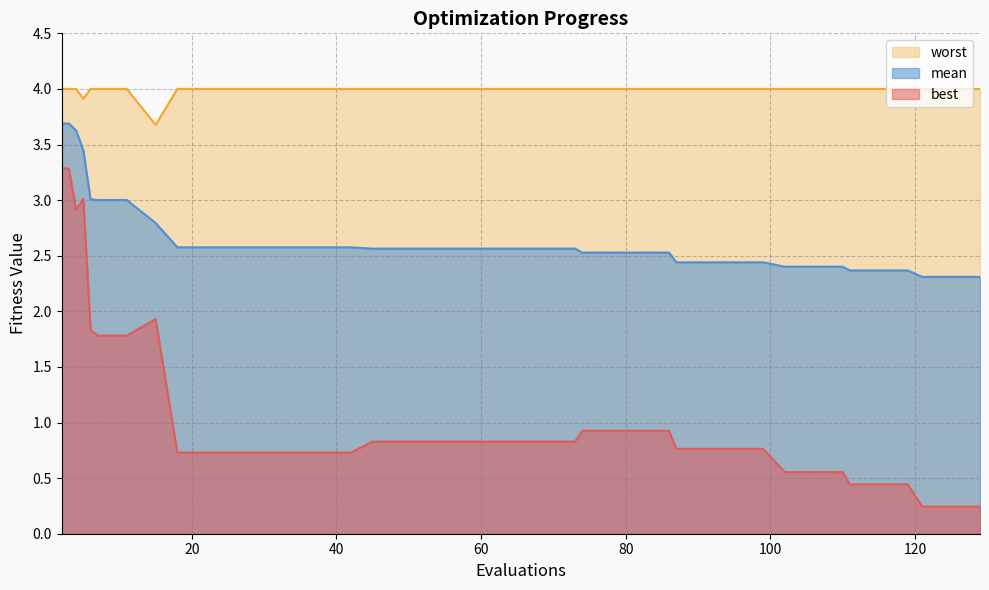

What is the average value of the worst series?

4.0